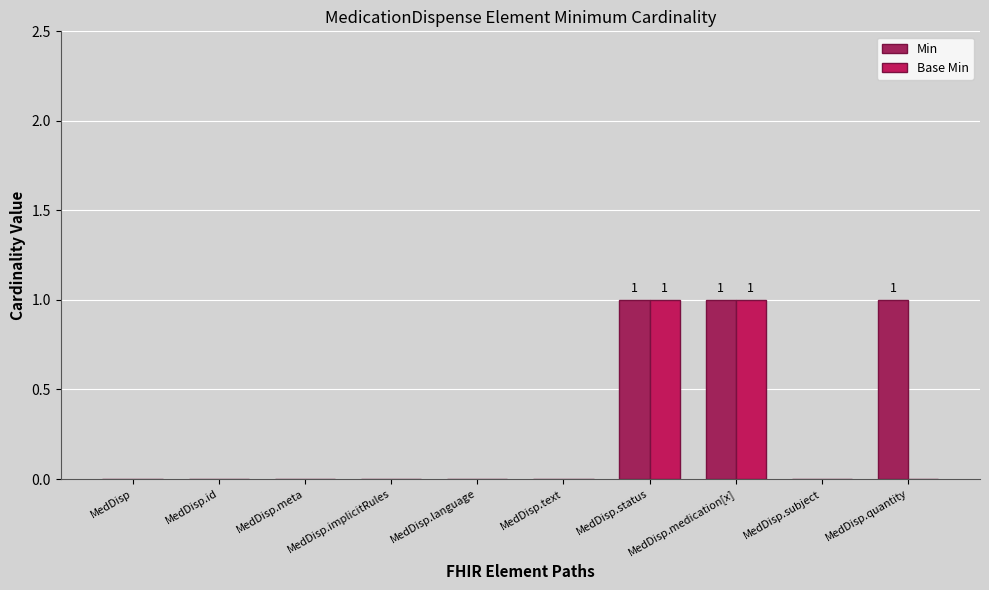

Is it true that Min equals 0 at MedDisp.implicitRules?

True